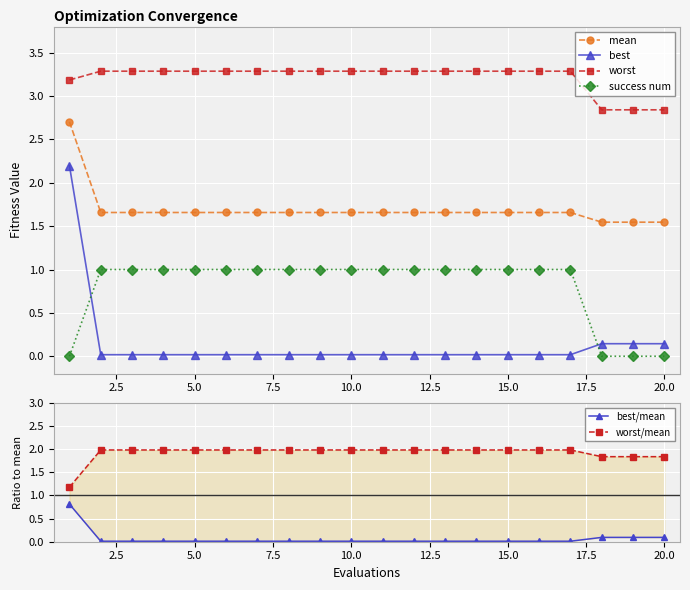

What is the difference between the maximum and second lowest values in the best series?

2.2